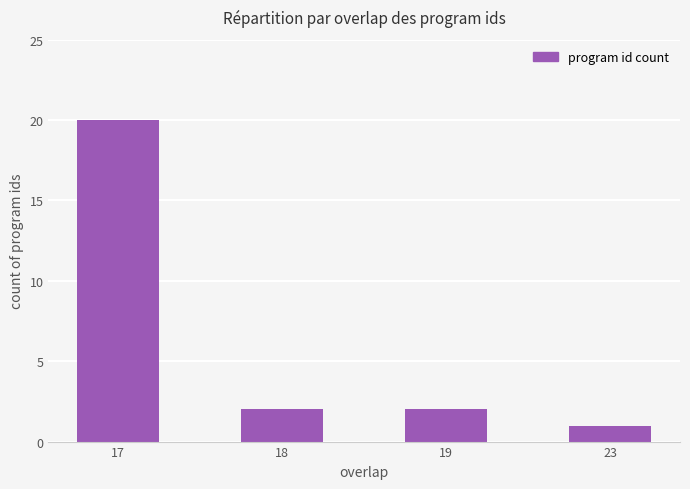

At which category does the chart reach its minimum across all series?

23